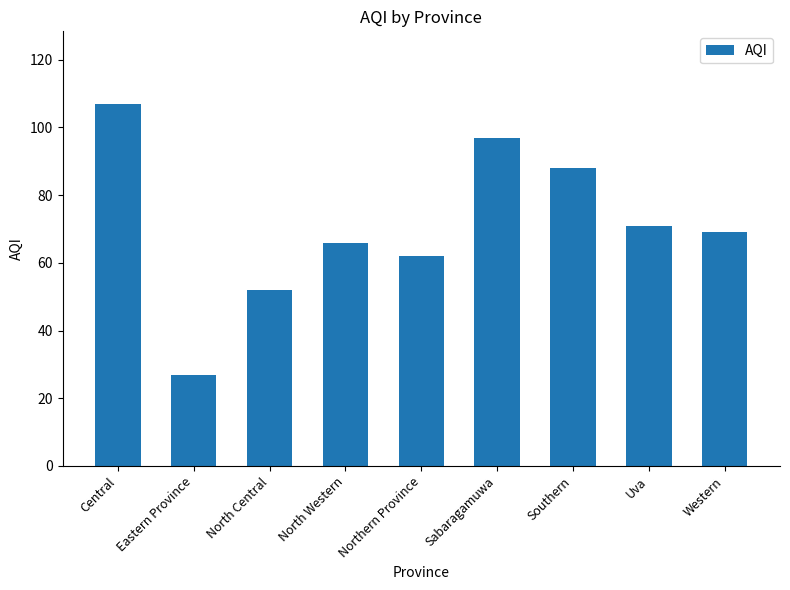

How many data points are less than 69?

4